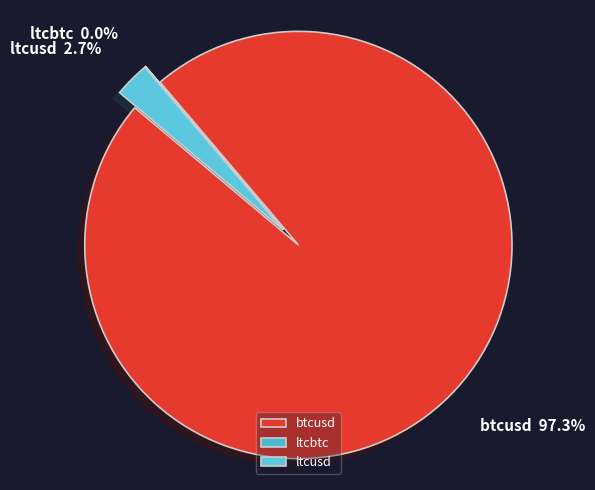

The ltcbtc slice represents 1% of the pie. True or false?

False